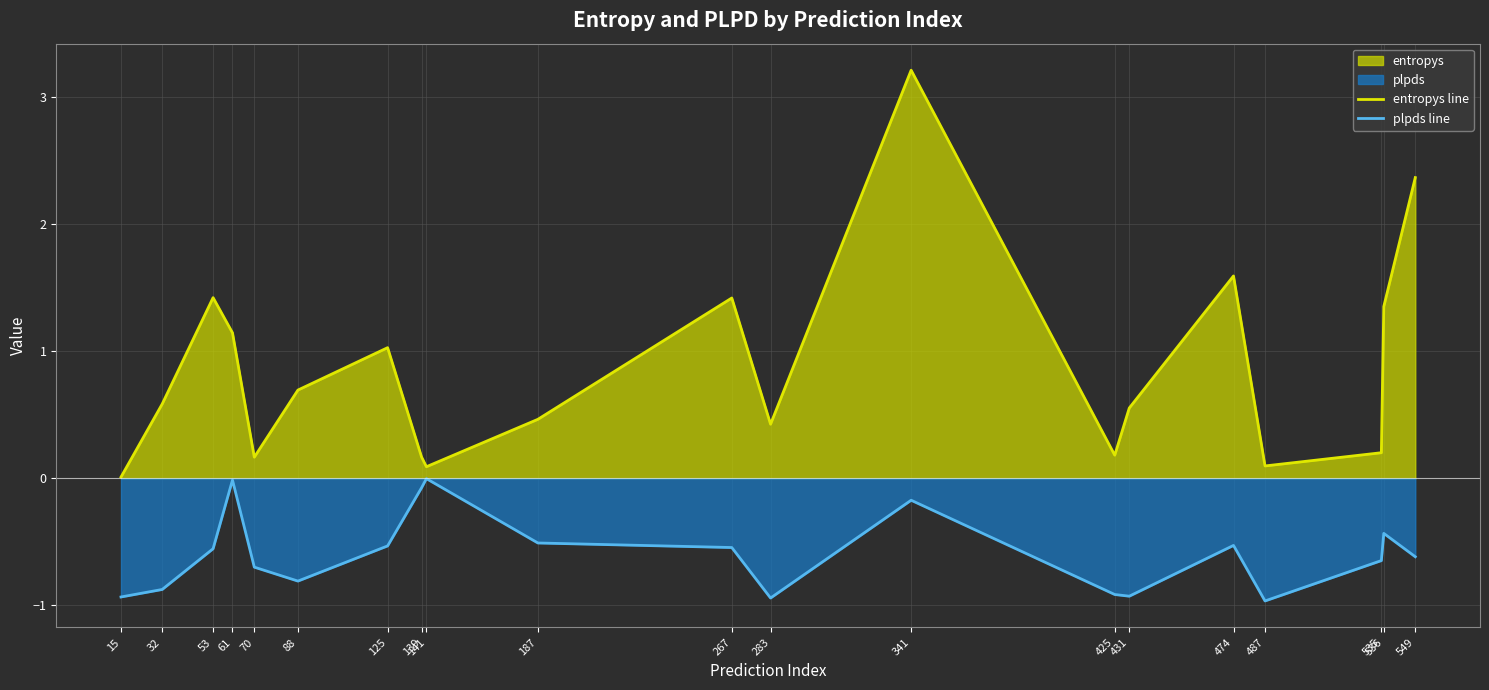

Rank the series by their maximum value, from lowest to highest.

plpds line, entropys line